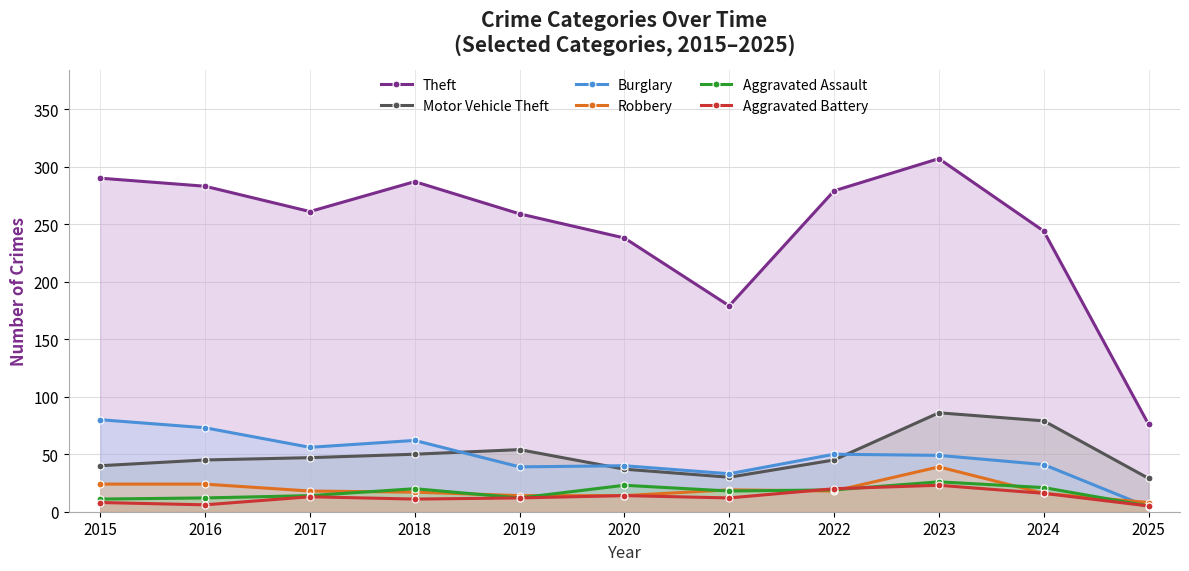

What is the sum of all Aggravated Assault values?

181